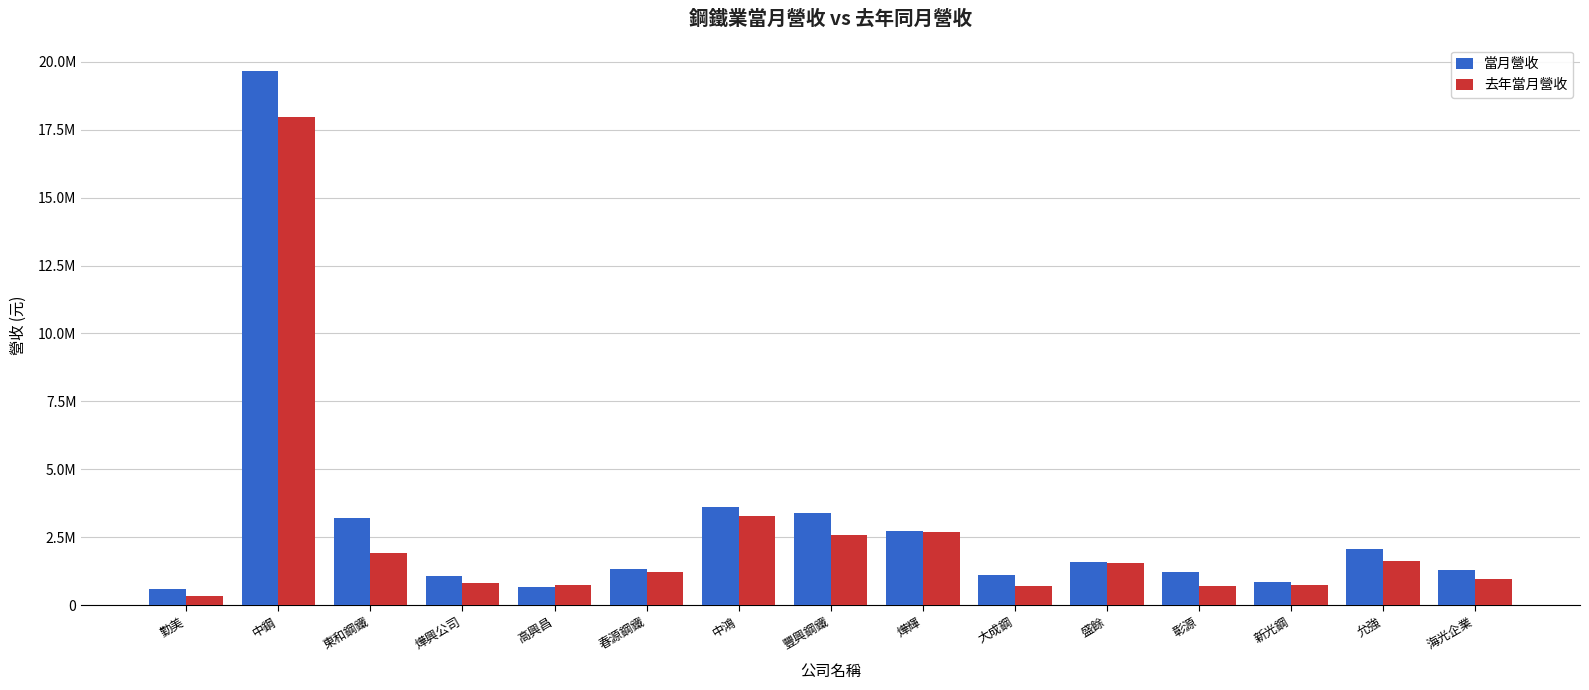

Reading right to left, extract all data points from this chart.

當月營收: 1301820	2065982	869144	1220587	1594486	1108598	2734867	3388088	3625536	1333901	668590	1073360	3194461	19644434	601362
去年當月營收: 960542	1640761	738794	711280	1542762	720507	2698025	2568353	3270258	1231081	726453	817288	1908189	17968711	349957